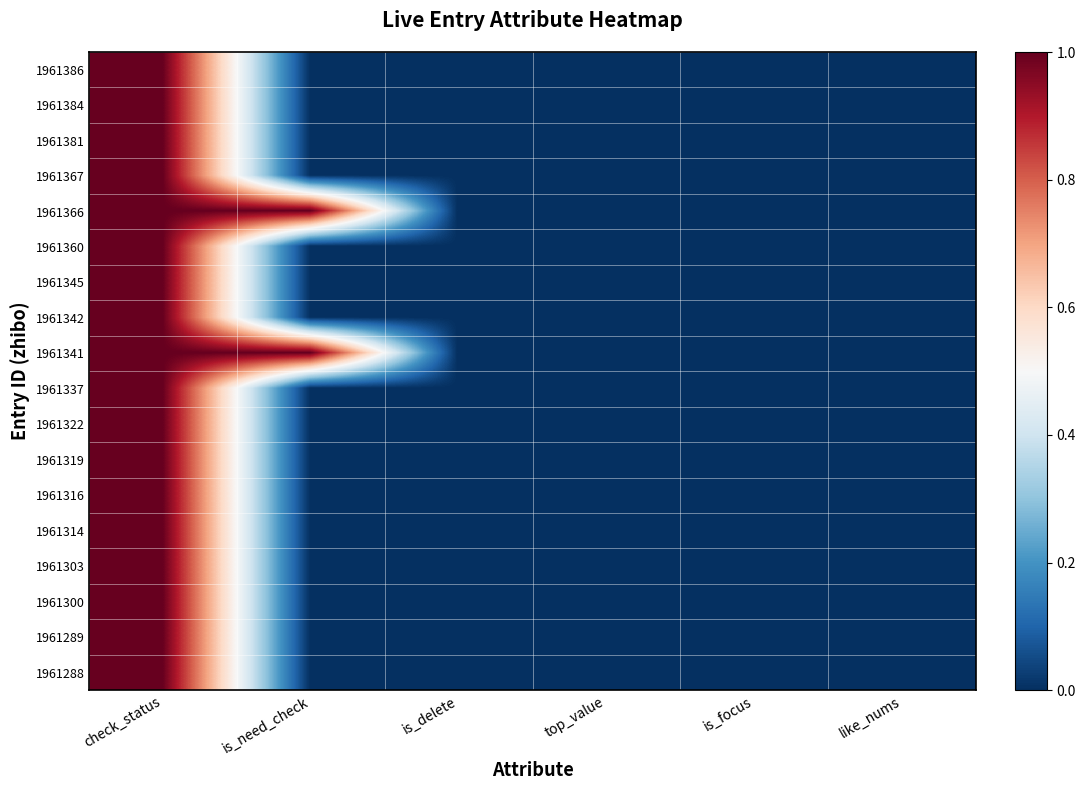

Reading left to right, transcribe all the data shown in this chart.

1961386: check_status=1	is_need_check=0	is_delete=0	top_value=0	is_focus=0	like_nums=0
1961384: check_status=1	is_need_check=0	is_delete=0	top_value=0	is_focus=0	like_nums=0
1961381: check_status=1	is_need_check=0	is_delete=0	top_value=0	is_focus=0	like_nums=0
1961367: check_status=1	is_need_check=0	is_delete=0	top_value=0	is_focus=0	like_nums=0
1961366: check_status=1	is_need_check=1	is_delete=0	top_value=0	is_focus=0	like_nums=0
1961360: check_status=1	is_need_check=0	is_delete=0	top_value=0	is_focus=0	like_nums=0
1961345: check_status=1	is_need_check=0	is_delete=0	top_value=0	is_focus=0	like_nums=0
1961342: check_status=1	is_need_check=0	is_delete=0	top_value=0	is_focus=0	like_nums=0
1961341: check_status=1	is_need_check=1	is_delete=0	top_value=0	is_focus=0	like_nums=0
1961337: check_status=1	is_need_check=0	is_delete=0	top_value=0	is_focus=0	like_nums=0
1961322: check_status=1	is_need_check=0	is_delete=0	top_value=0	is_focus=0	like_nums=0
1961319: check_status=1	is_need_check=0	is_delete=0	top_value=0	is_focus=0	like_nums=0
1961316: check_status=1	is_need_check=0	is_delete=0	top_value=0	is_focus=0	like_nums=0
1961314: check_status=1	is_need_check=0	is_delete=0	top_value=0	is_focus=0	like_nums=0
1961303: check_status=1	is_need_check=0	is_delete=0	top_value=0	is_focus=0	like_nums=0
1961300: check_status=1	is_need_check=0	is_delete=0	top_value=0	is_focus=0	like_nums=0
1961289: check_status=1	is_need_check=0	is_delete=0	top_value=0	is_focus=0	like_nums=0
1961288: check_status=1	is_need_check=0	is_delete=0	top_value=0	is_focus=0	like_nums=0